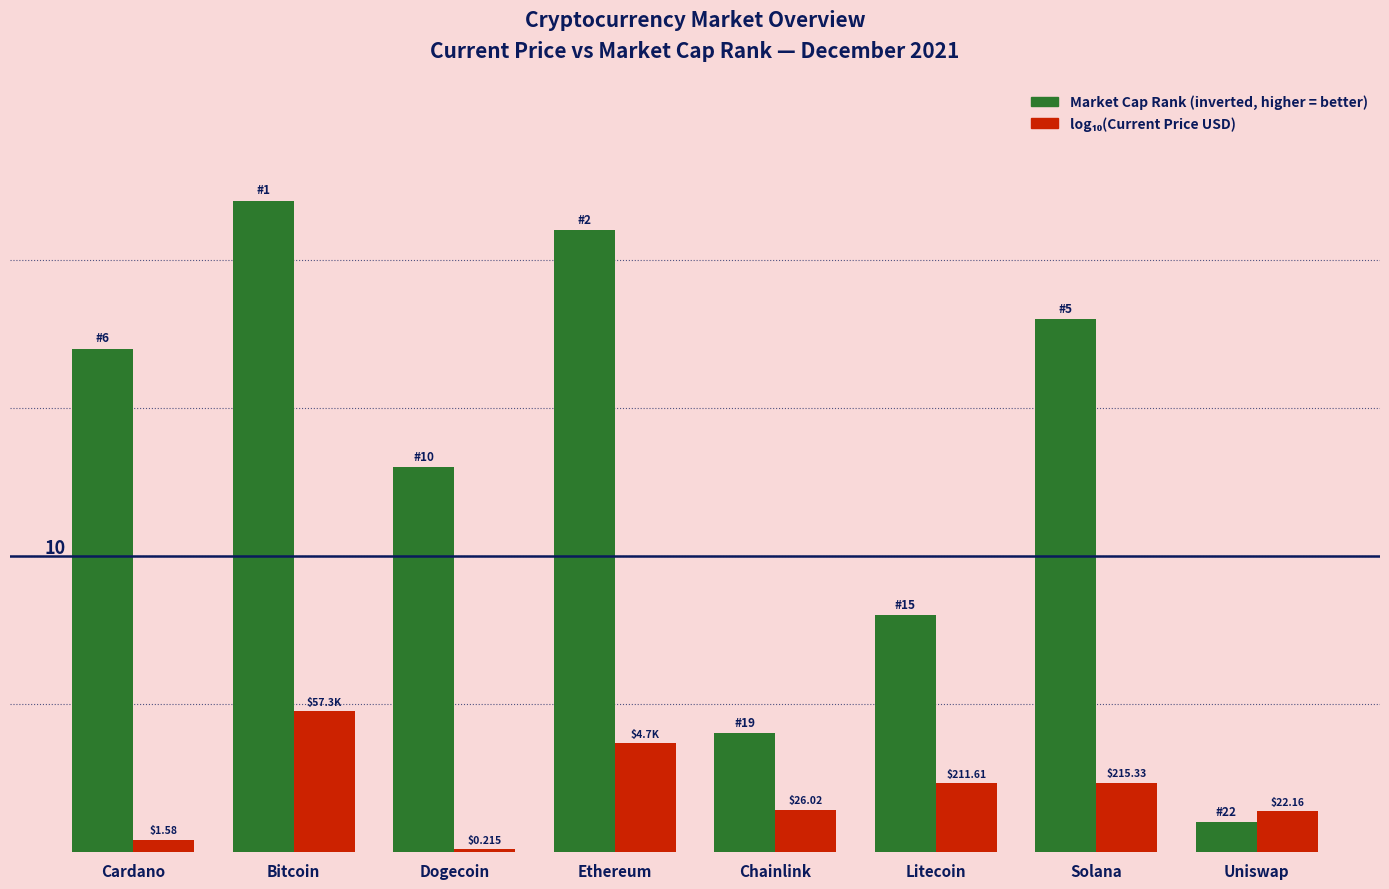

True or false: log₁₀(Current Price) has a value of 1.4 at Uniswap.

True